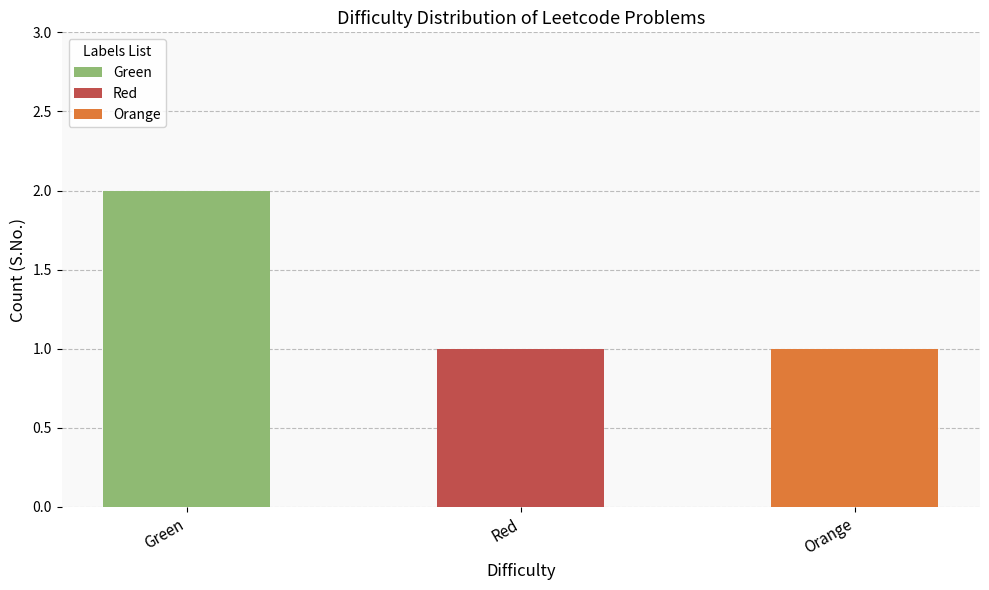

What is the sum of all values?

4